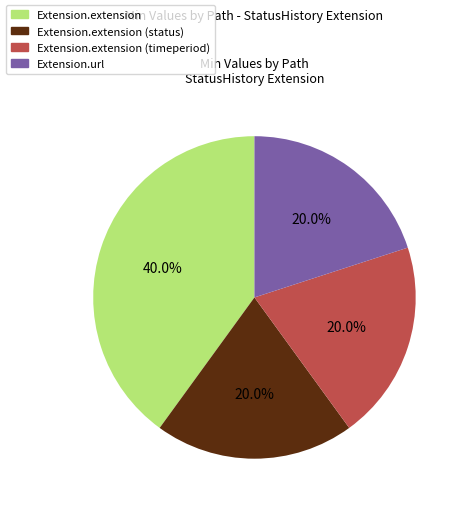

Approximately how many times larger is the value at Extension.url compared to Extension.extension?

0.5